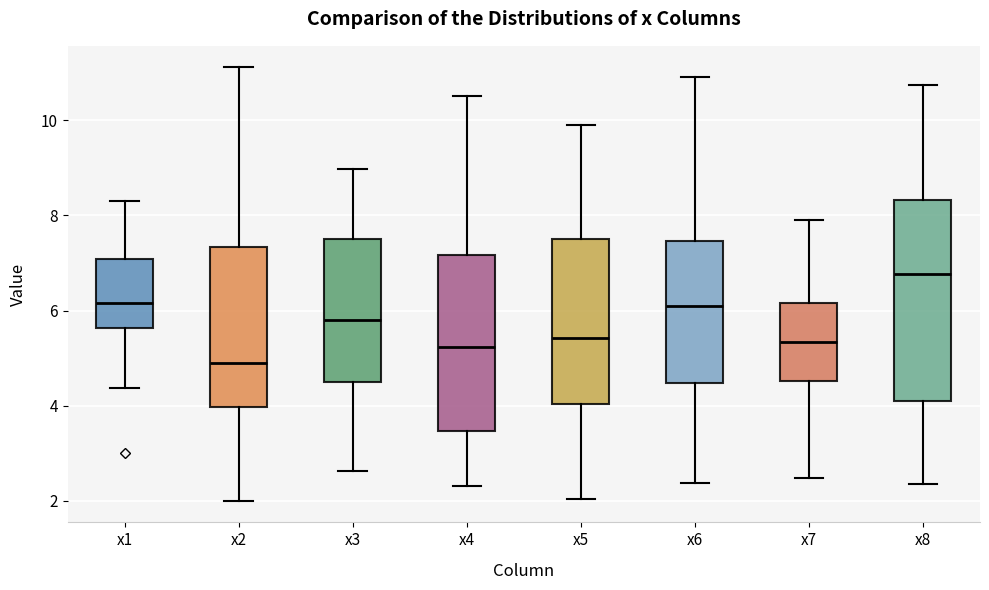

Comparing the boxes themselves (not the whiskers), which one is the tallest?

x8